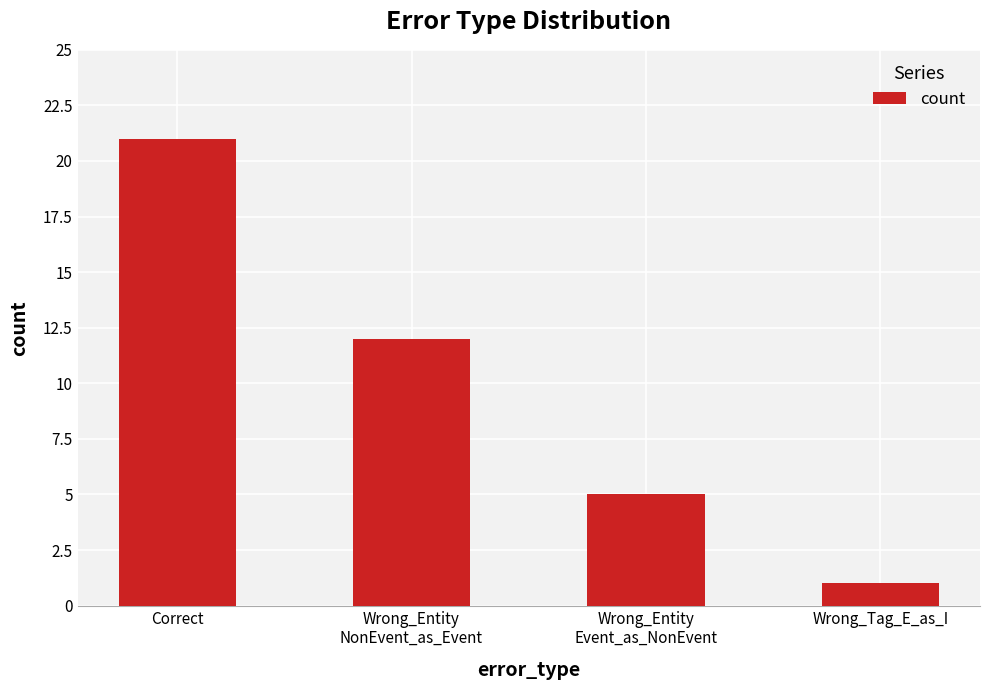

Reading left to right, what are all the values shown in this chart?

21	12	5	1